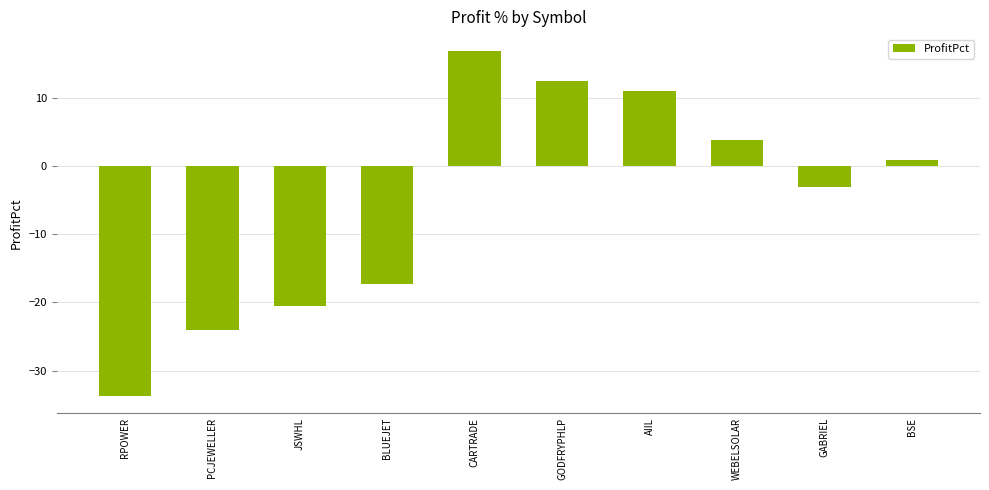

Does the chart contain stacked bars?

No